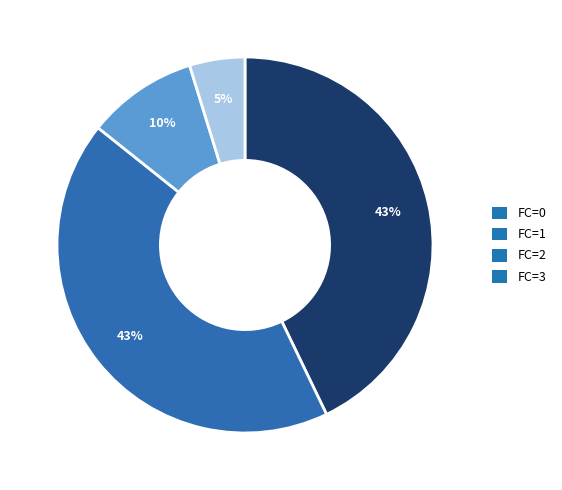

What is the smallest slice in the pie chart?

FC=3